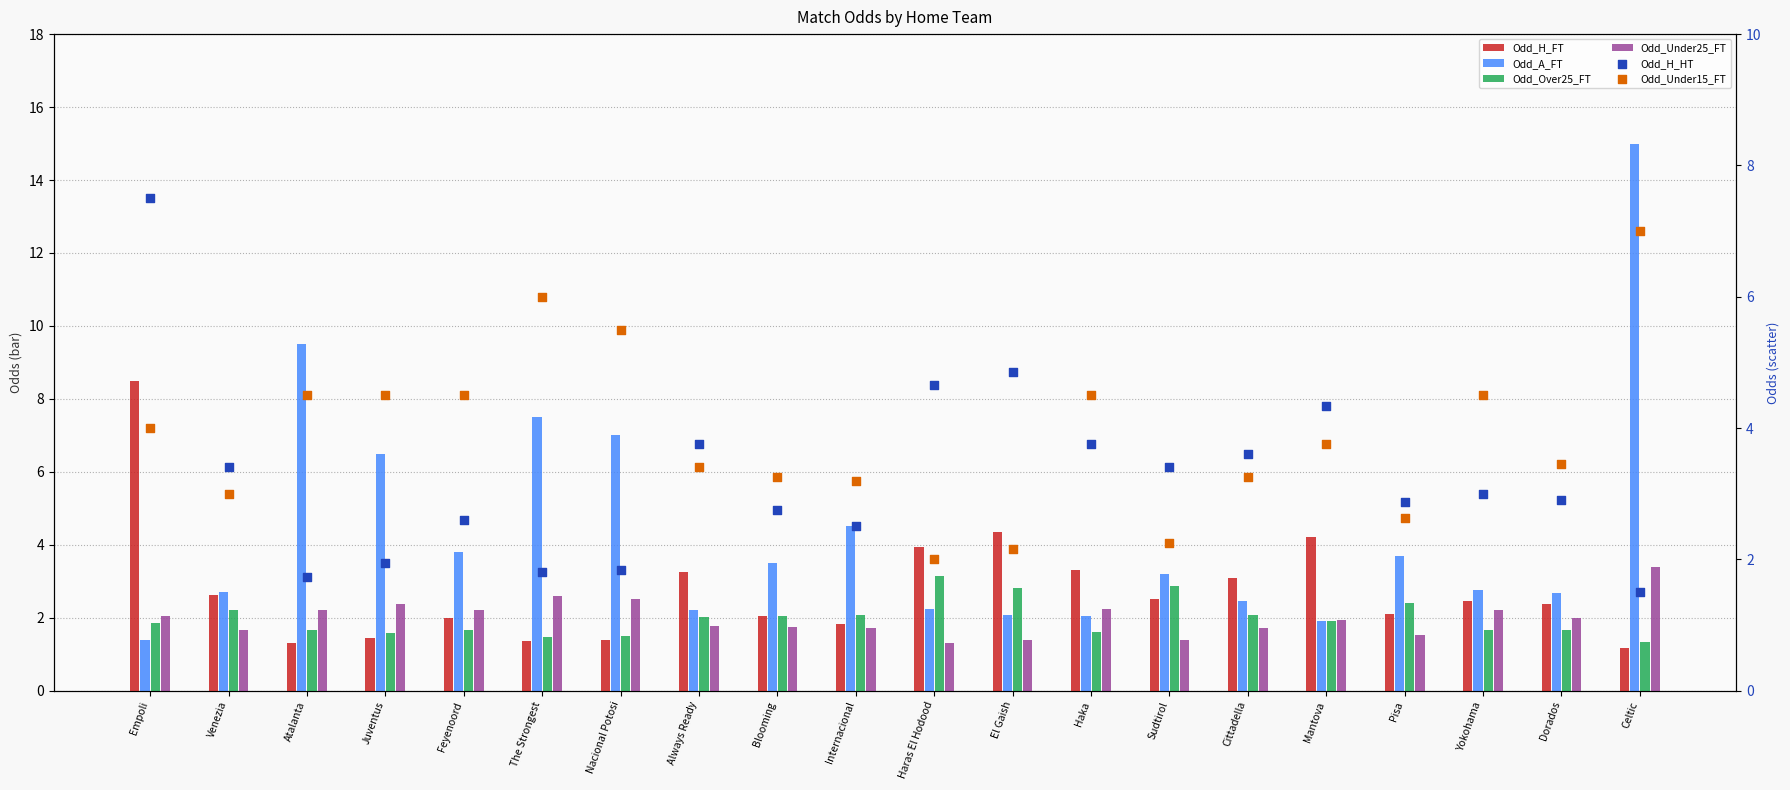

At which category is the sum across all series the highest?

Celtic